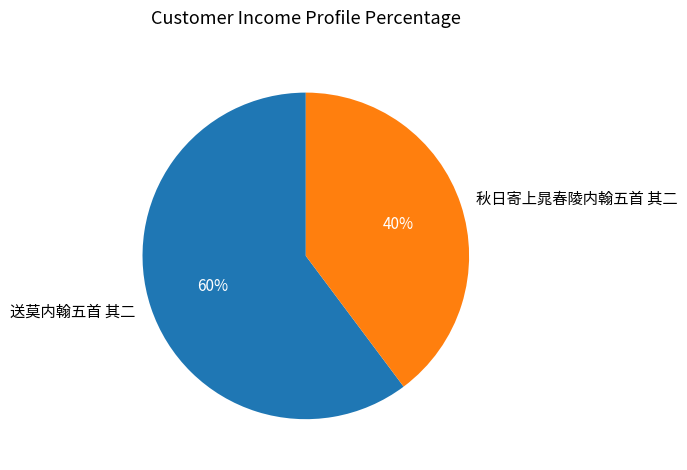

What is the smallest slice in the pie chart?

秋日寄上晁春陵内翰五首 其二